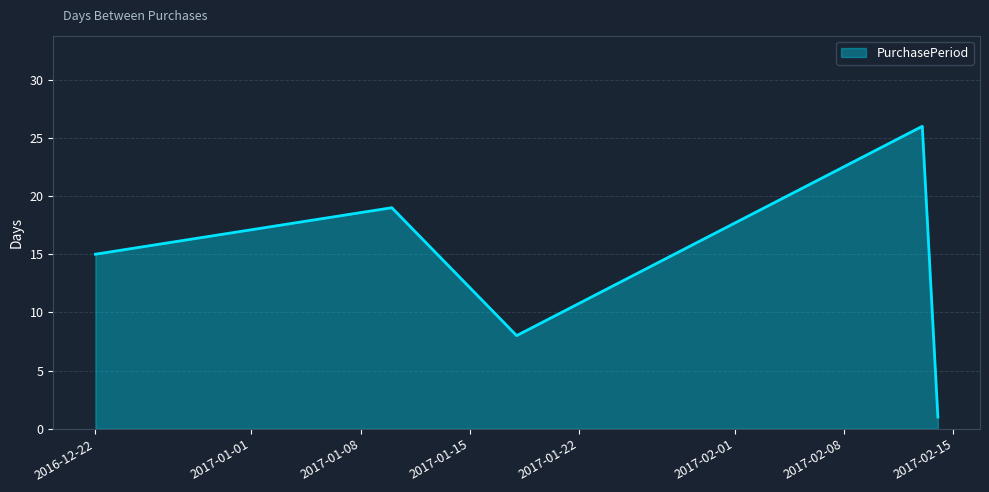

What is the maximum value shown in the chart?

26